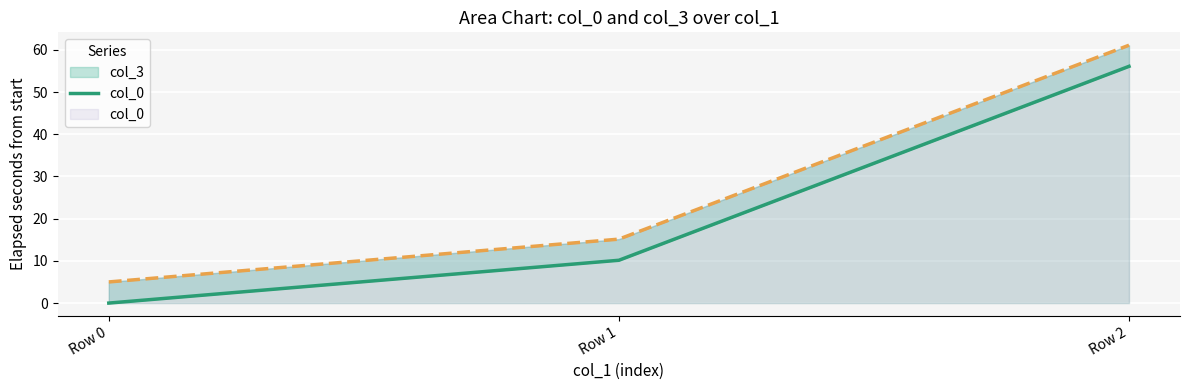

Between Row 0 and Row 2, which is larger?

Row 2